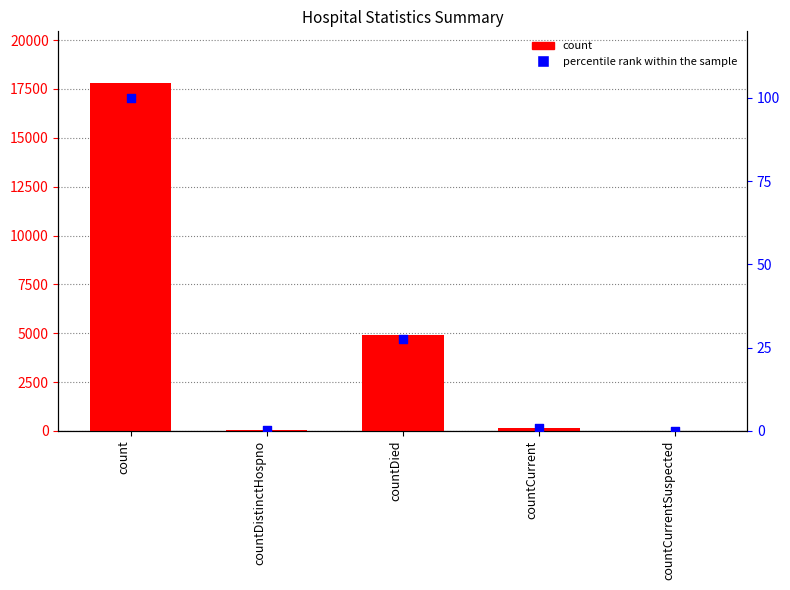

Which series has the largest total across all categories?

count